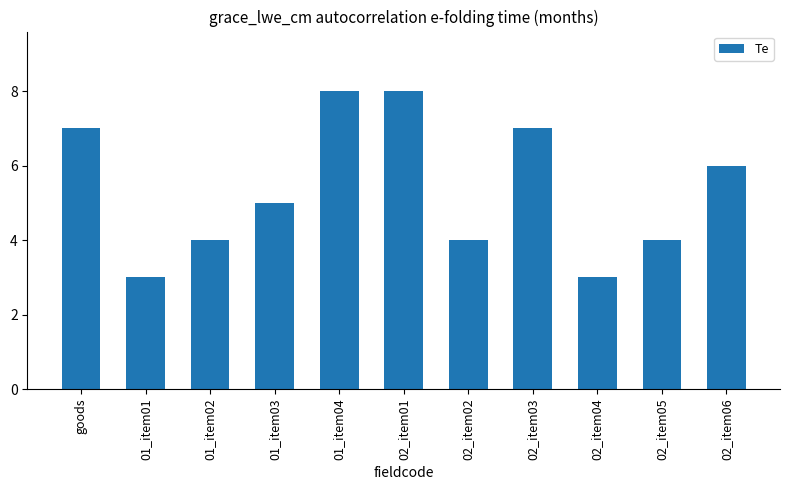

What value does the data have at 02_item02?

4